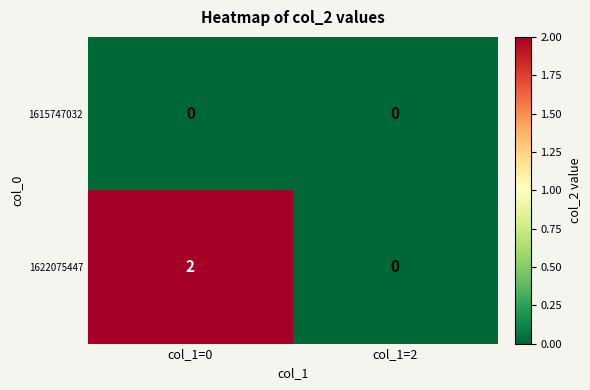

Reading left to right, transcribe all the data shown in this chart.

1615747032: col_1=0=0	col_1=2=0
1622075447: col_1=0=2	col_1=2=0